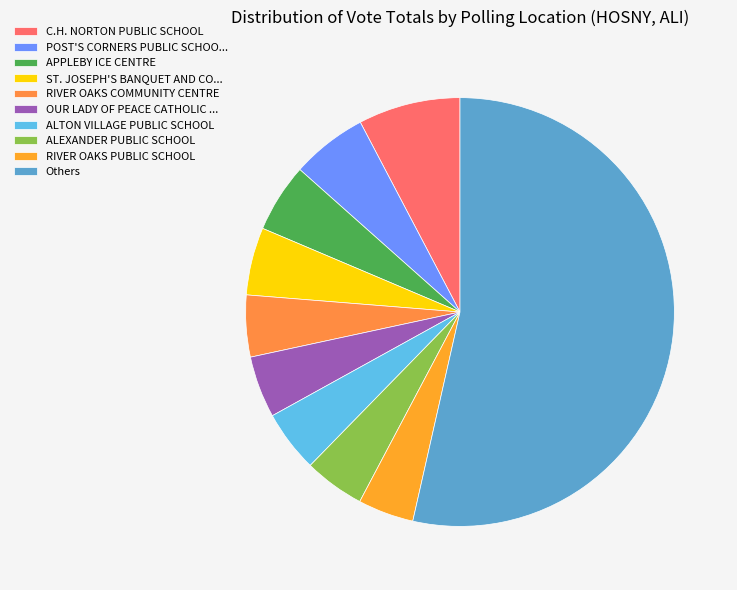

To the nearest percent, what percentage of the pie is C.H. NORTON PUBLIC SCHOOL?

8%